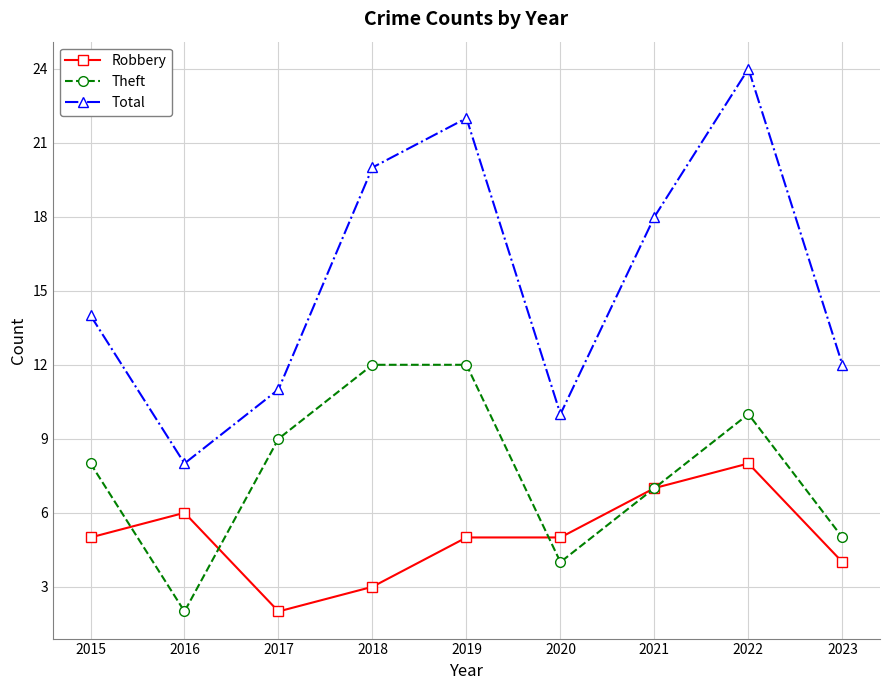

Is the value of Theft at 2017 greater than the value of Total at 2021?

No